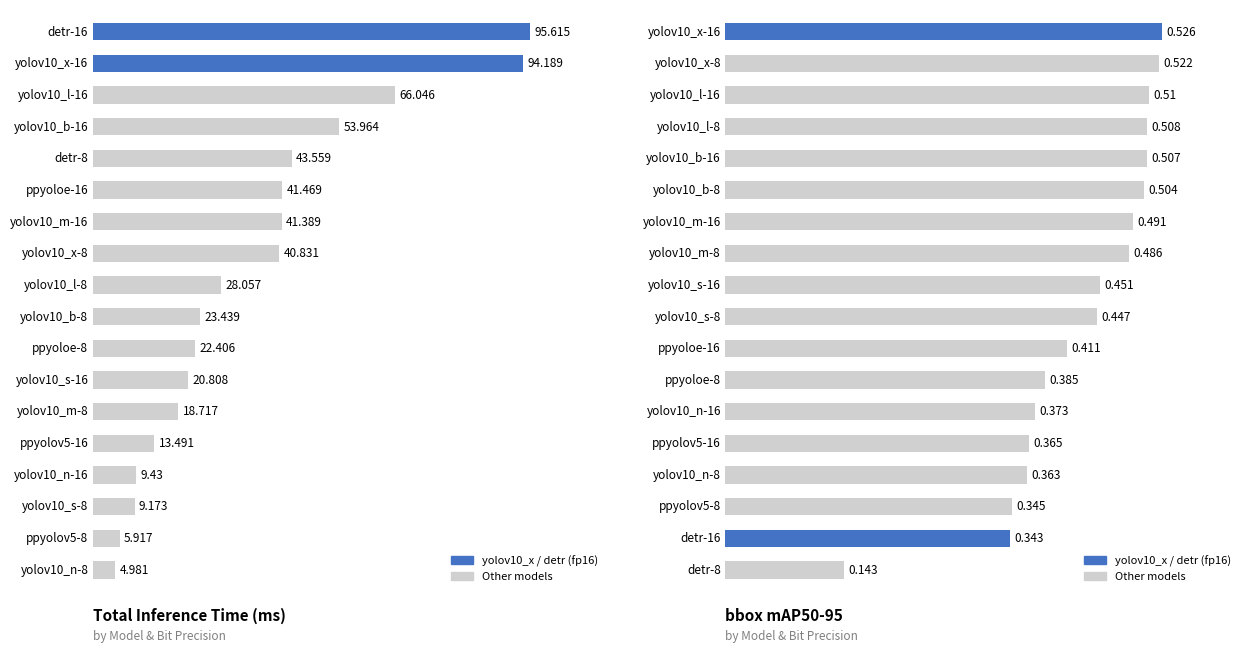

The total_time (ms) series shows 5.0 at yolov10_n-8. True or false?

True